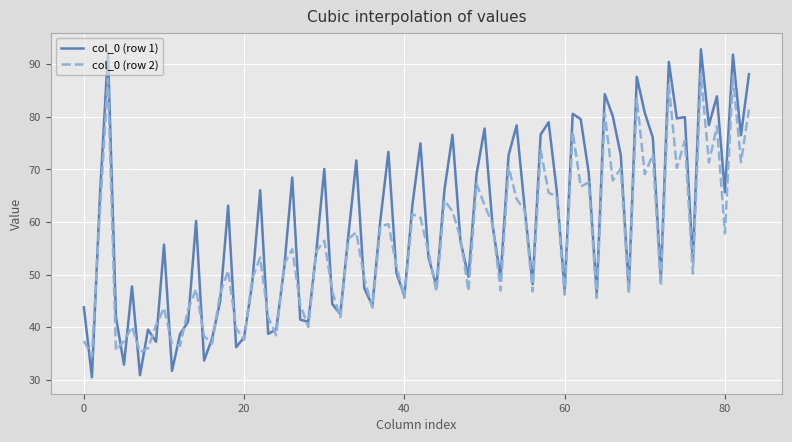

List the series in order of their overall mean, lowest first.

col_0 (row 2), col_0 (row 1)